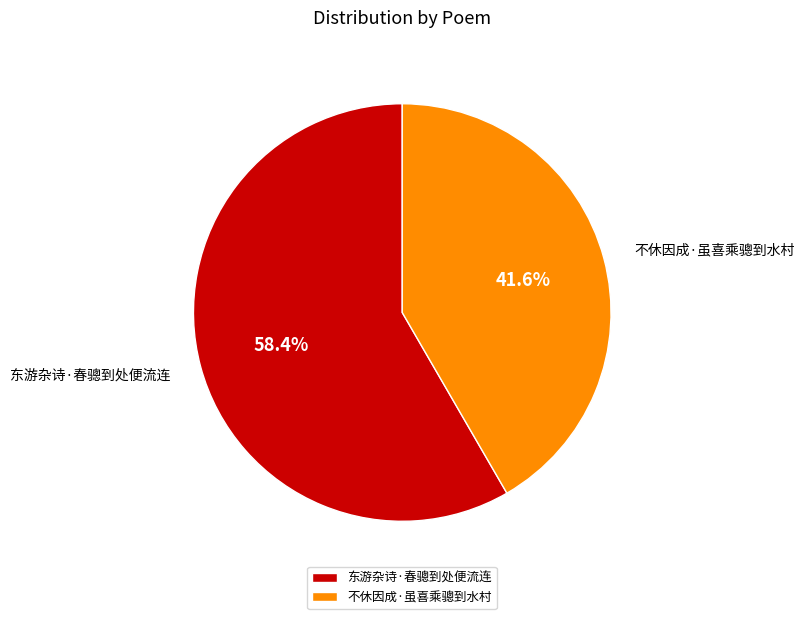

Is it true that 不休因成·虽喜乘骢到水村 is 42% of the pie?

True